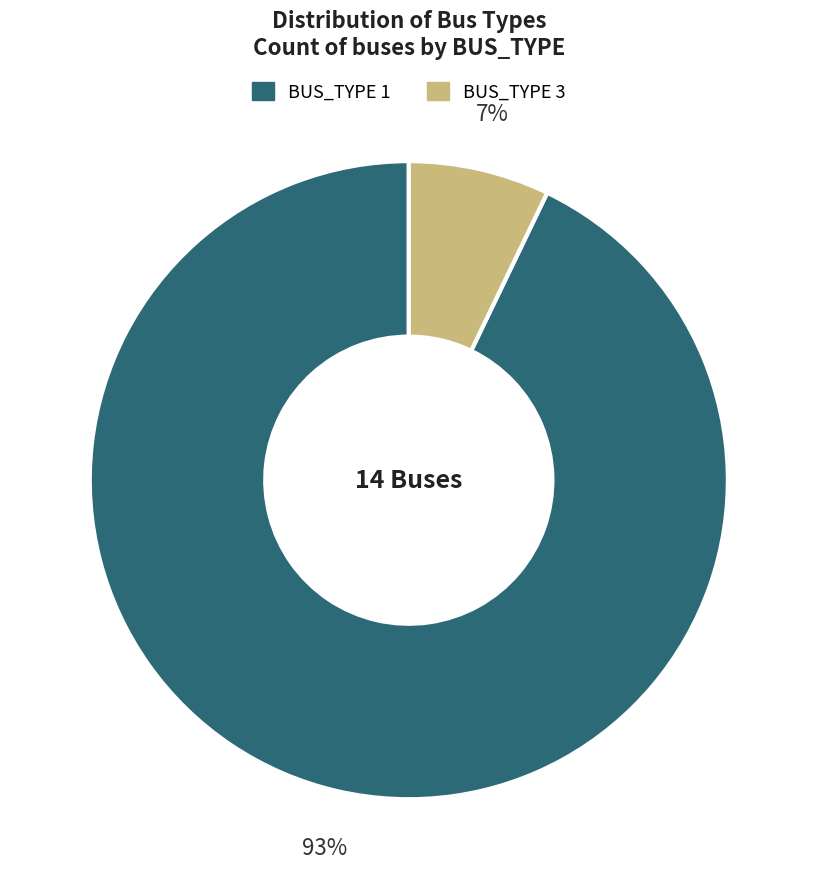

Which has a higher value, BUS_TYPE 3 or BUS_TYPE 1?

BUS_TYPE 1